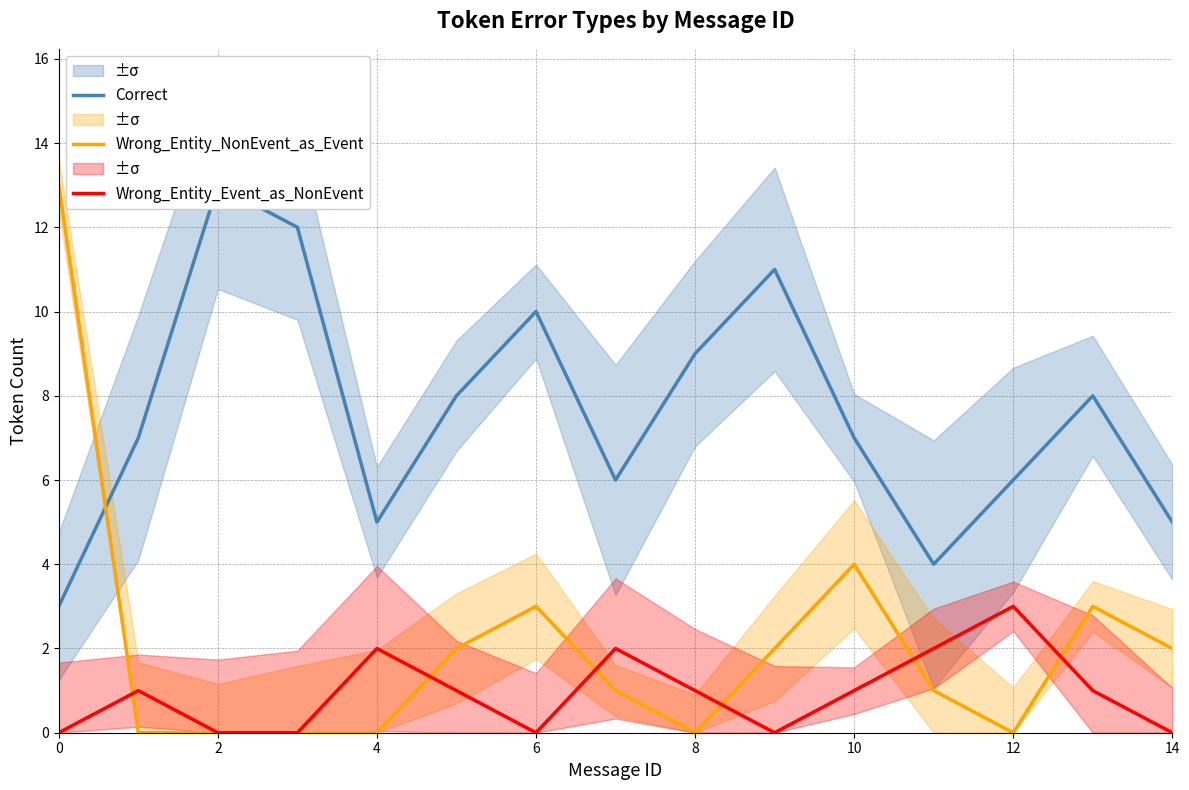

Where is Wrong_Entity_NonEvent_as_Event nearest to the value 6?

10